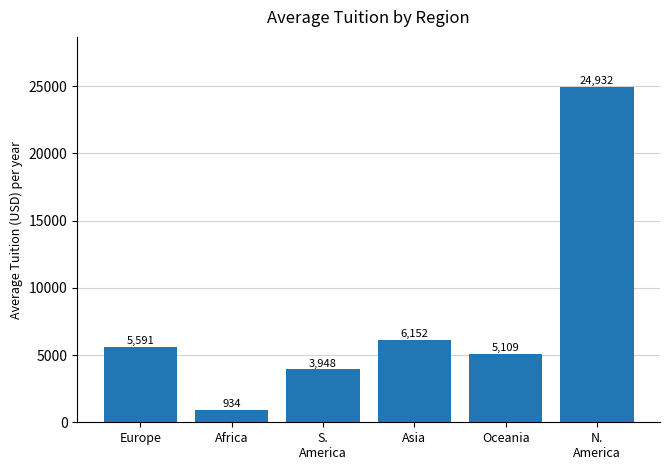

Is it true that the value at Asia is 6152?

True